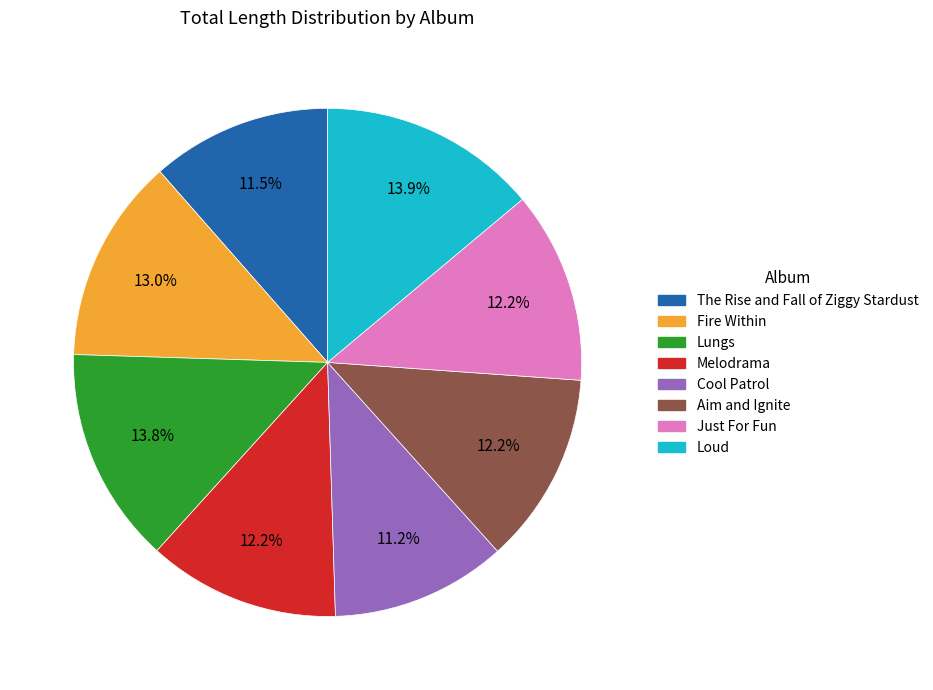

Combined, do Melodrama and Just For Fun account for over 50%?

No